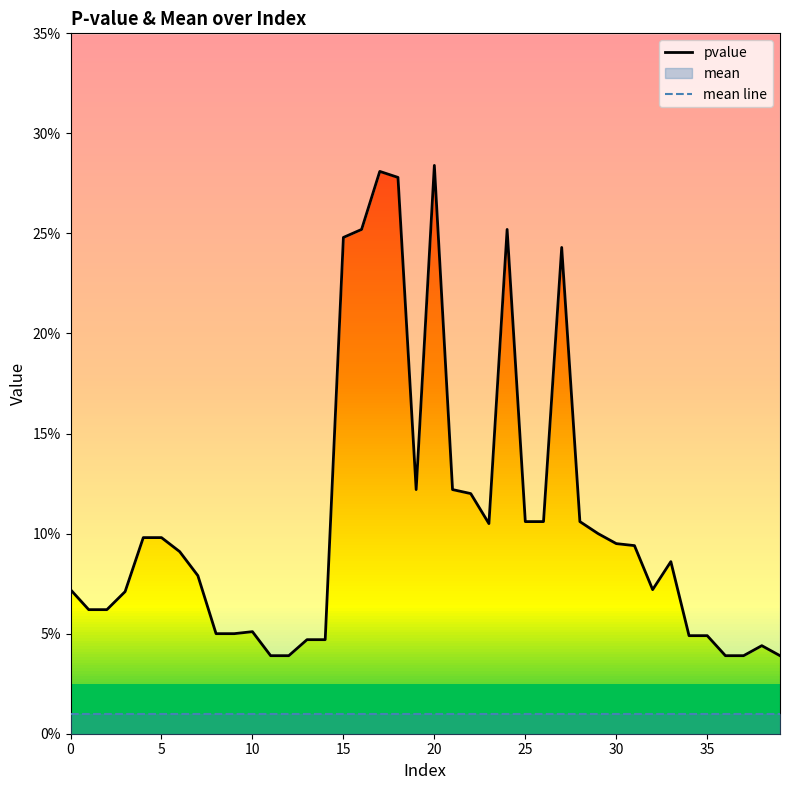

True or false: mean line and pvalue cross at least once.

False